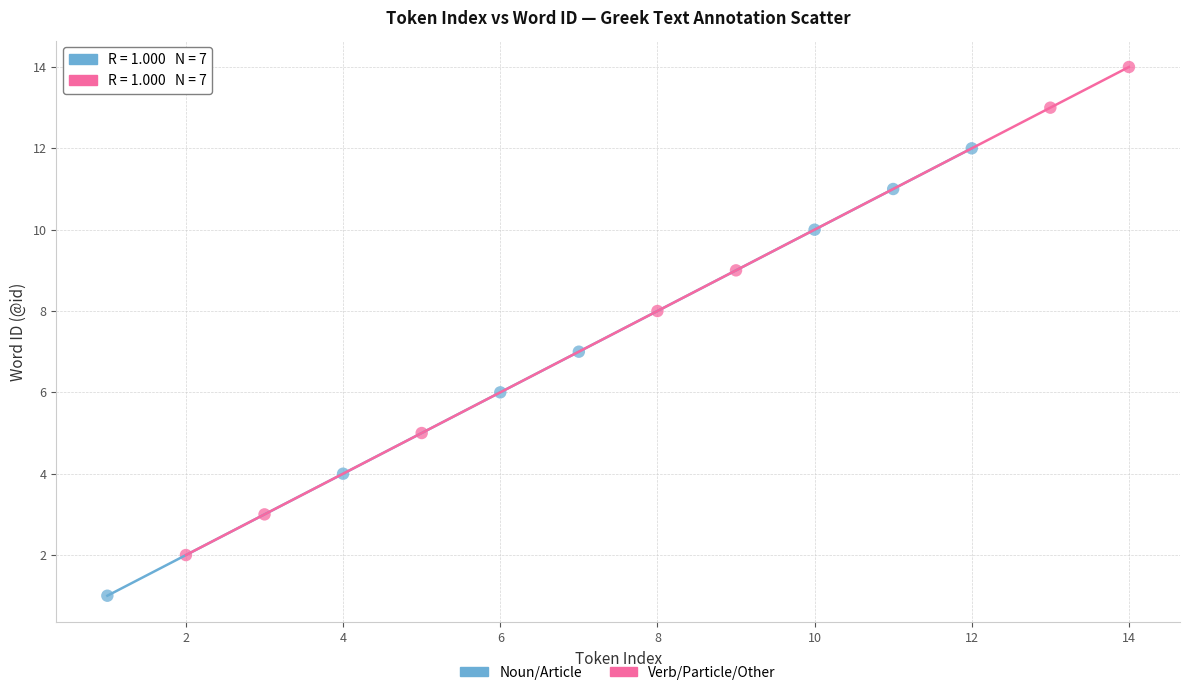

What are all the series names shown in the legend?

Noun/Article, Verb/Particle/Other